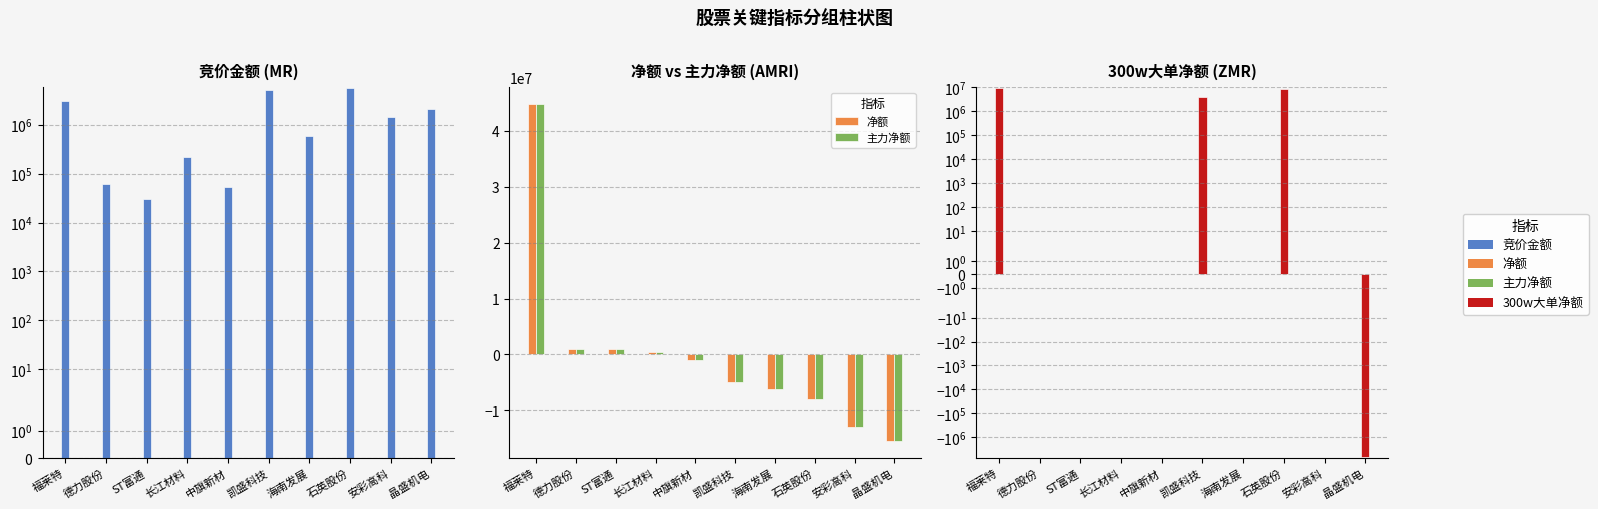

What is the label of the 4th bar from the right?

海南发展